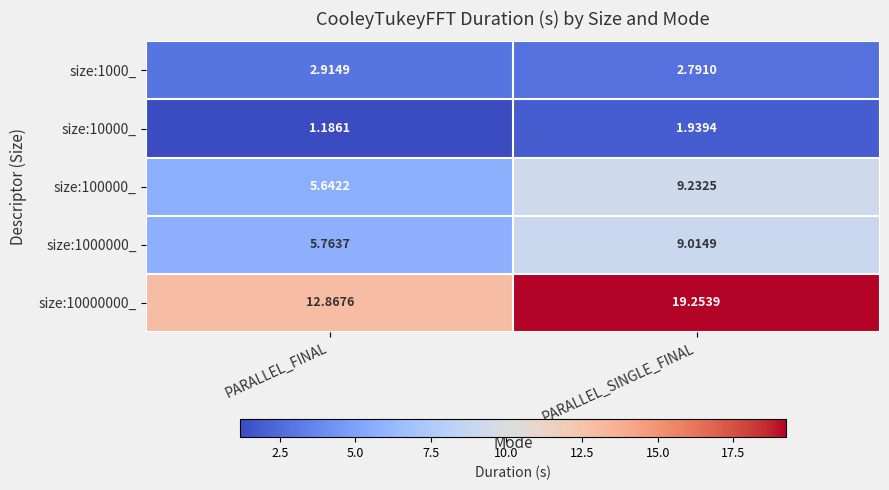

Rank the series by their maximum value, from highest to lowest.

size:10000000_, size:100000_, size:1000000_, size:1000_, size:10000_